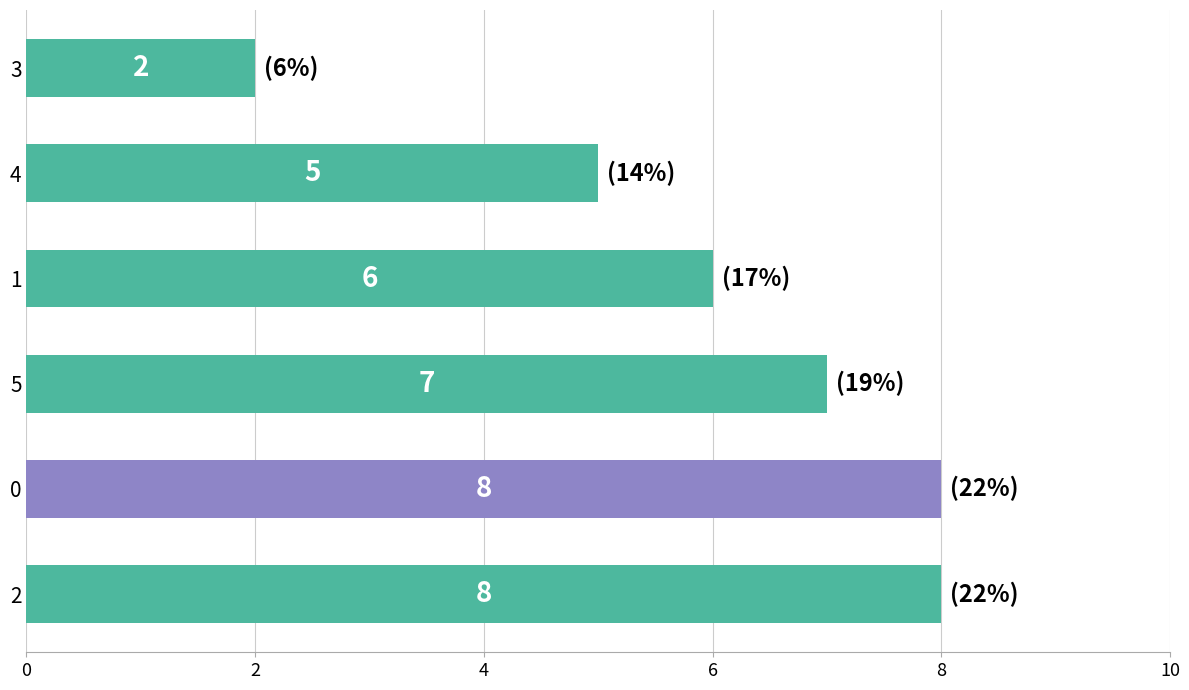

True or false: the data shows 5 at 4.

True